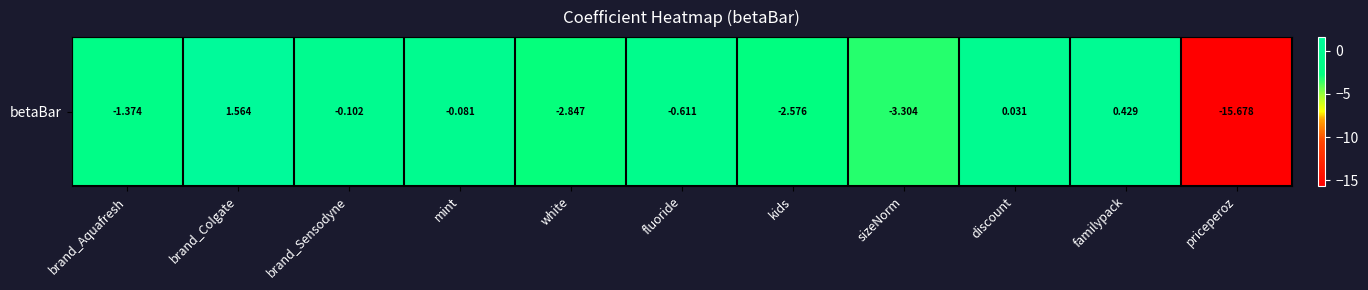

Read the value at familypack.

0.4